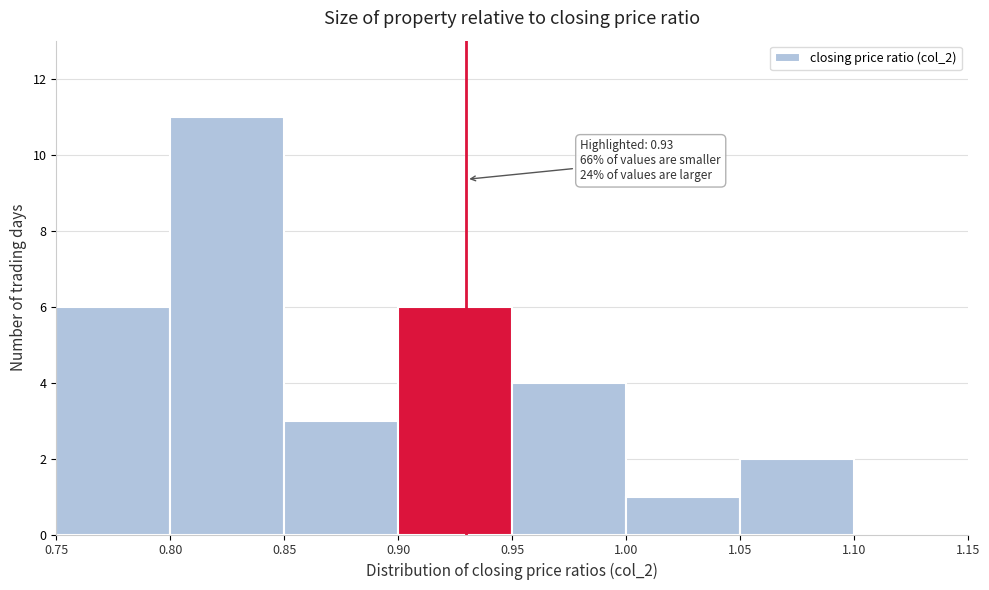

Which range on the x-axis has the tallest bar?

0.80 to 0.85